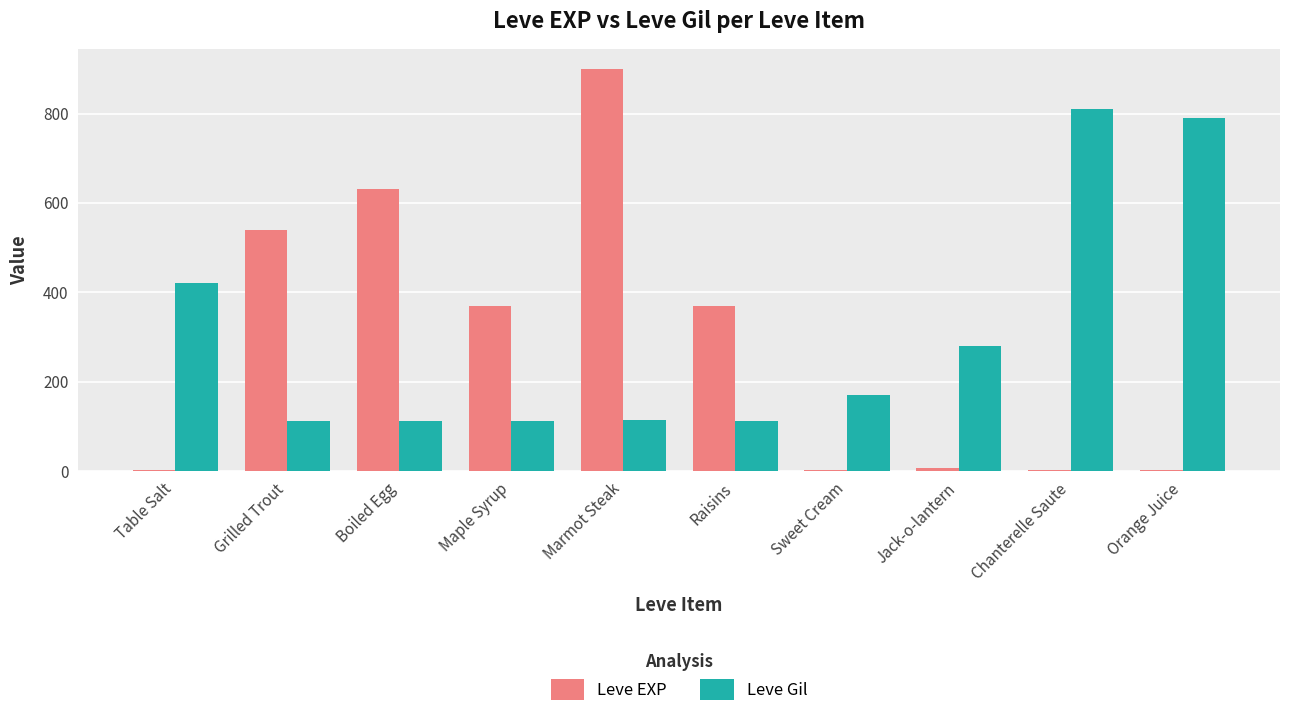

Which series changed the most between Grilled Trout and Raisins?

Leve EXP